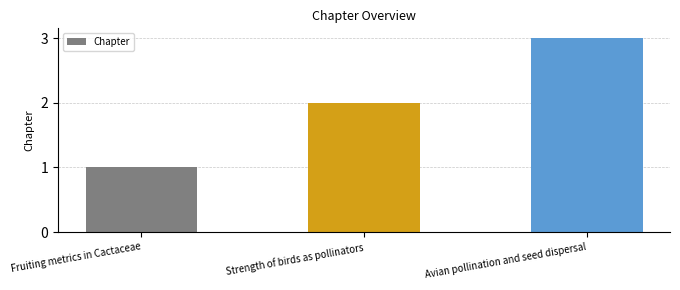

Which category has the highest value across all series?

Avian pollination and seed dispersal